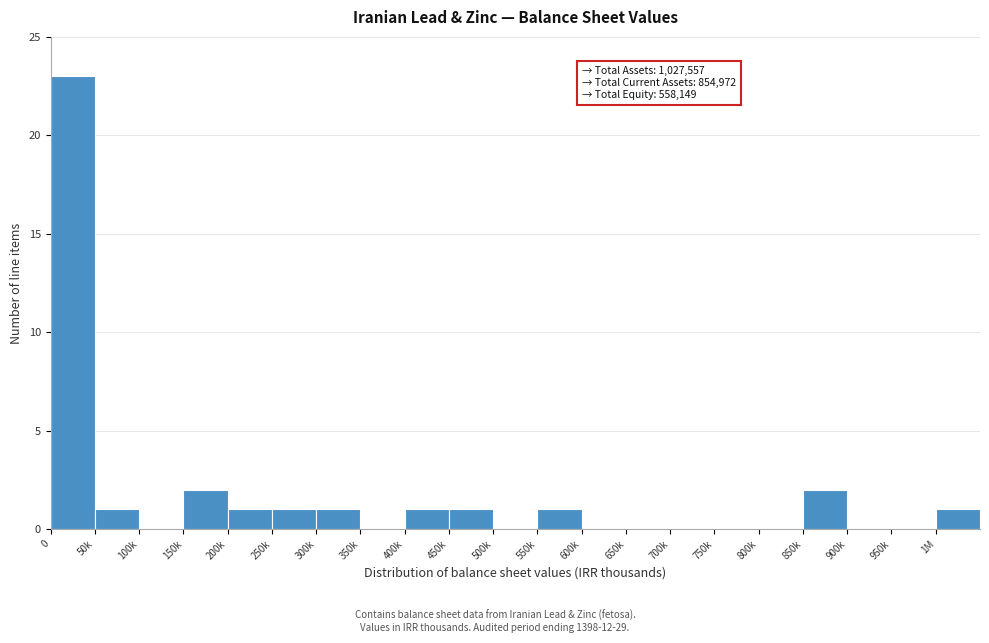

Reading left to right, list all the values displayed in this chart.

0=23	50k=1	100k=0	150k=2	200k=1	250k=1	300k=1	350k=0	400k=1	450k=1	500k=0	550k=1	600k=0	650k=0	700k=0	750k=0	800k=0	850k=2	900k=0	950k=0	1M=1